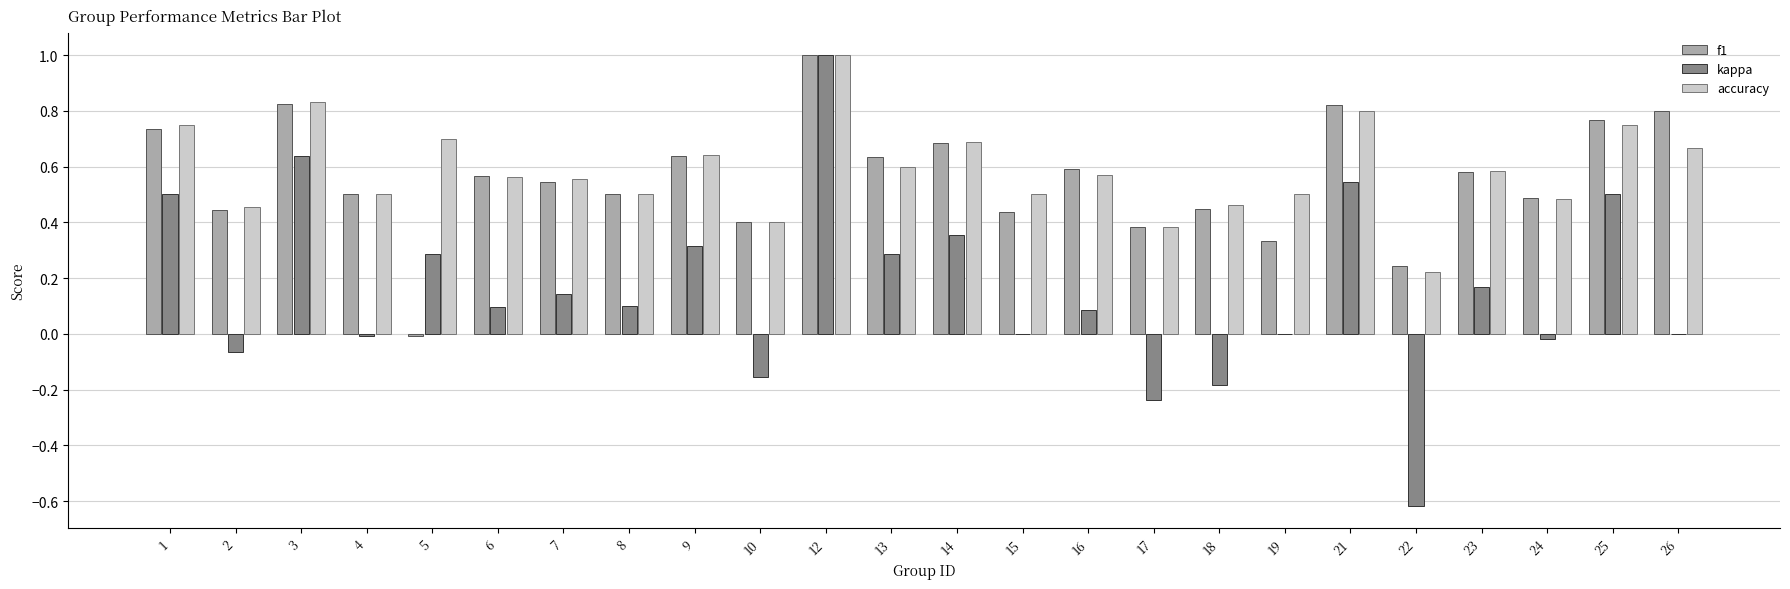

Which series has the largest total across all categories?

accuracy